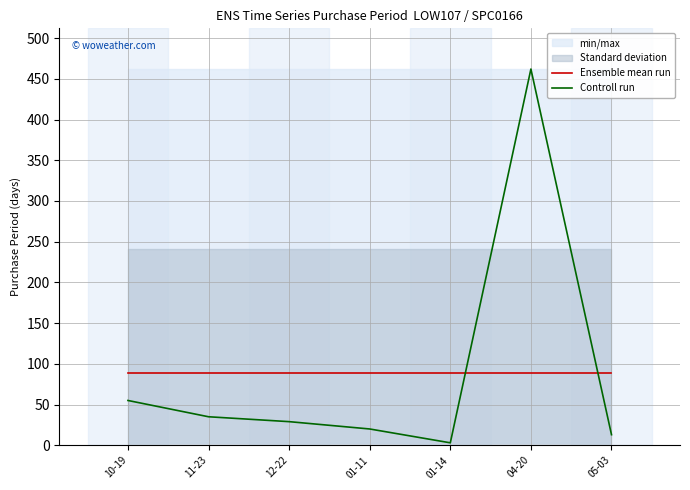

List the labels in order of Ensemble mean run value, largest first.

10-19, 11-23, 12-22, 01-11, 01-14, 04-20, 05-03